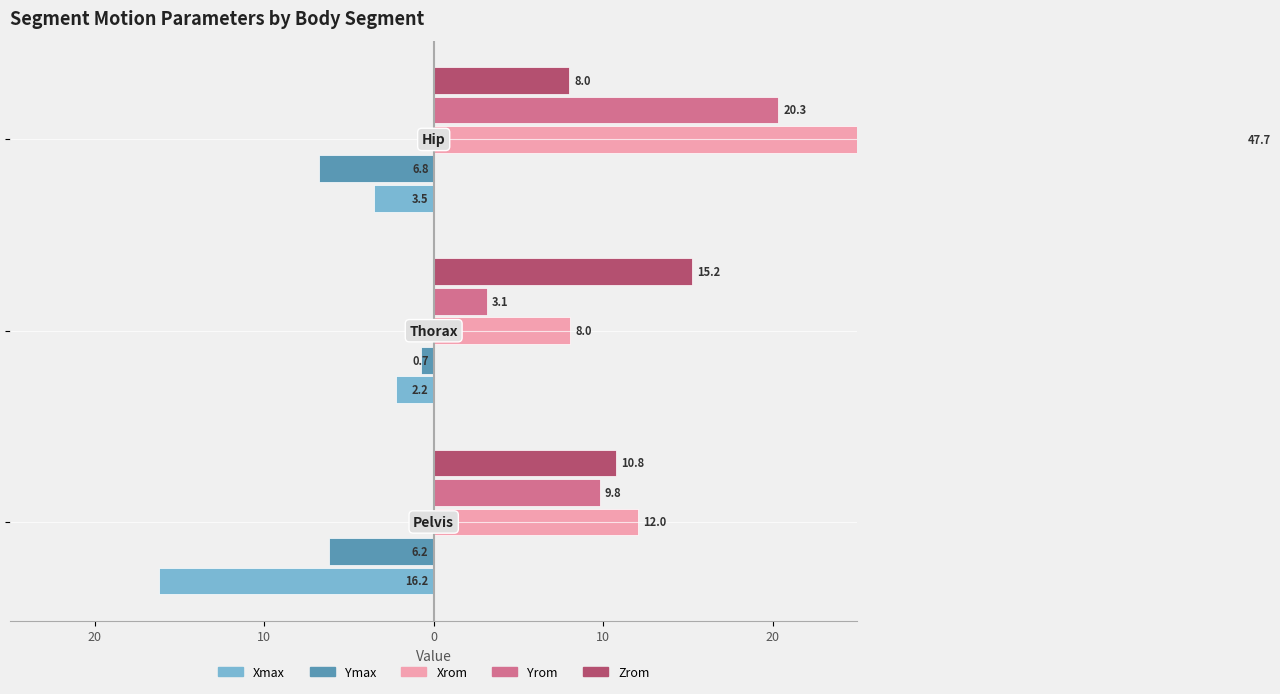

Reading left to right, transcribe all the data shown in this chart.

Xmax: -16.2	-2.2	-3.5
Ymax: -6.2	-0.7	-6.8
Xrom: 12.0	8.0	47.7
Yrom: 9.8	3.1	20.3
Zrom: 10.8	15.2	8.0